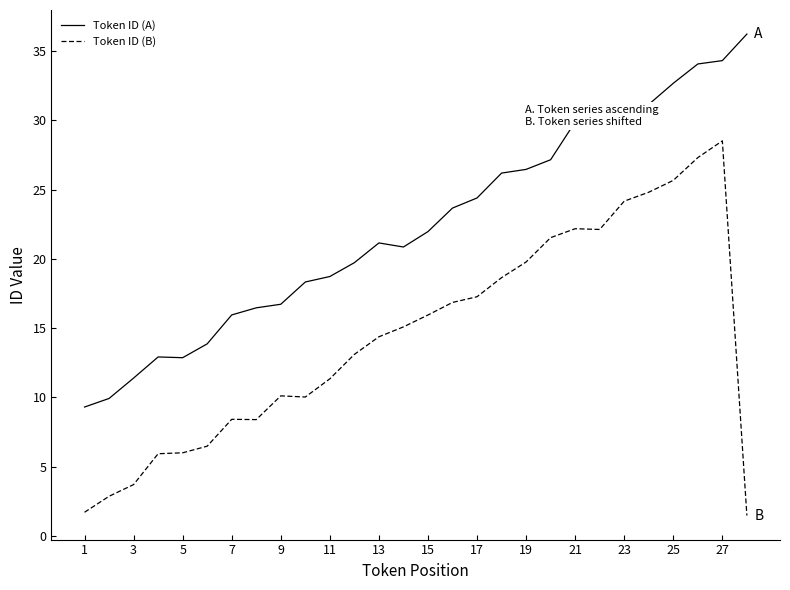

What is the highest value of the Token ID (A) series?

36.2